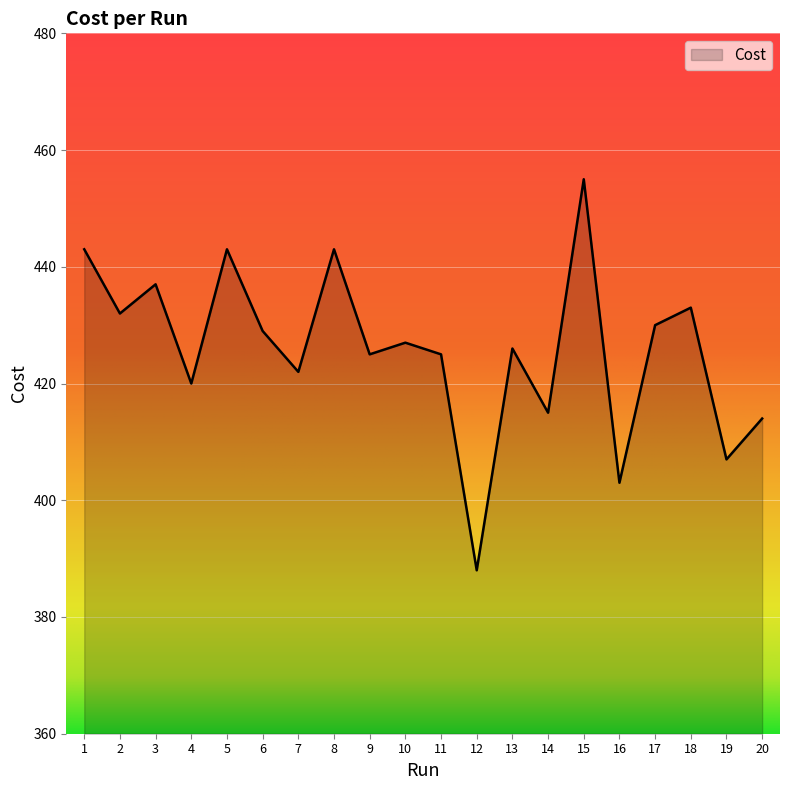

What value does the data have at 8, to the nearest 5?

445